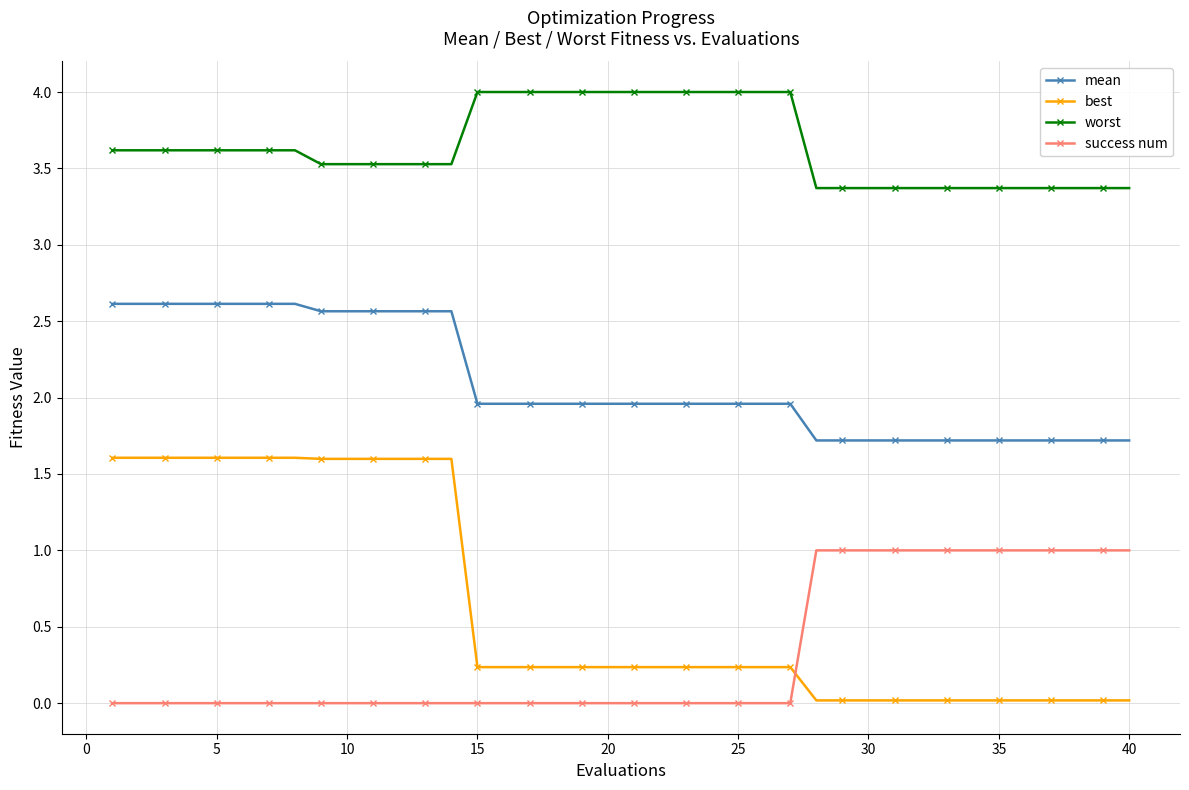

Rank the series by their maximum value, from lowest to highest.

success num, best, mean, worst